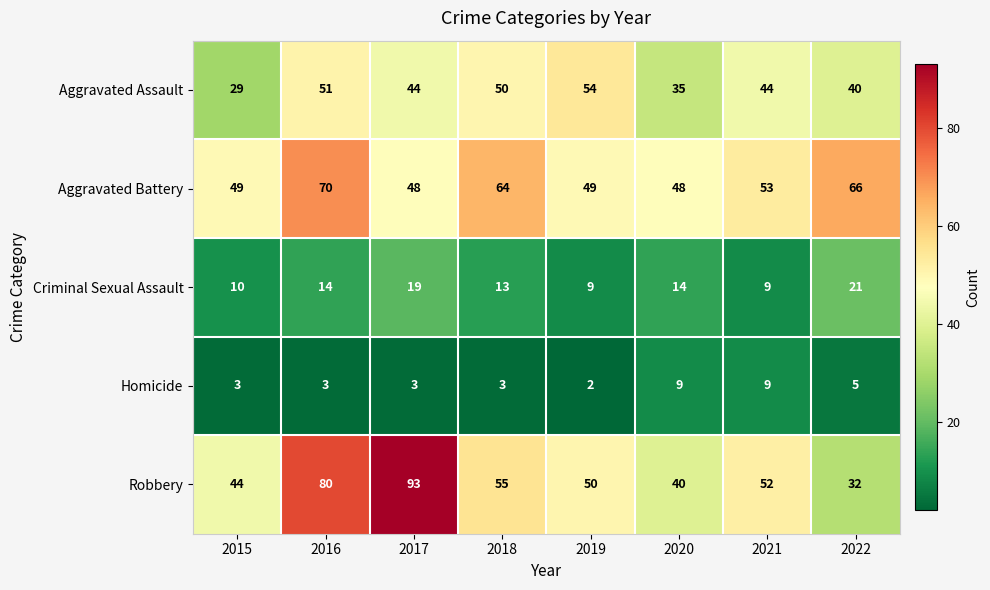

What is the minimum value for Aggravated Battery?

48